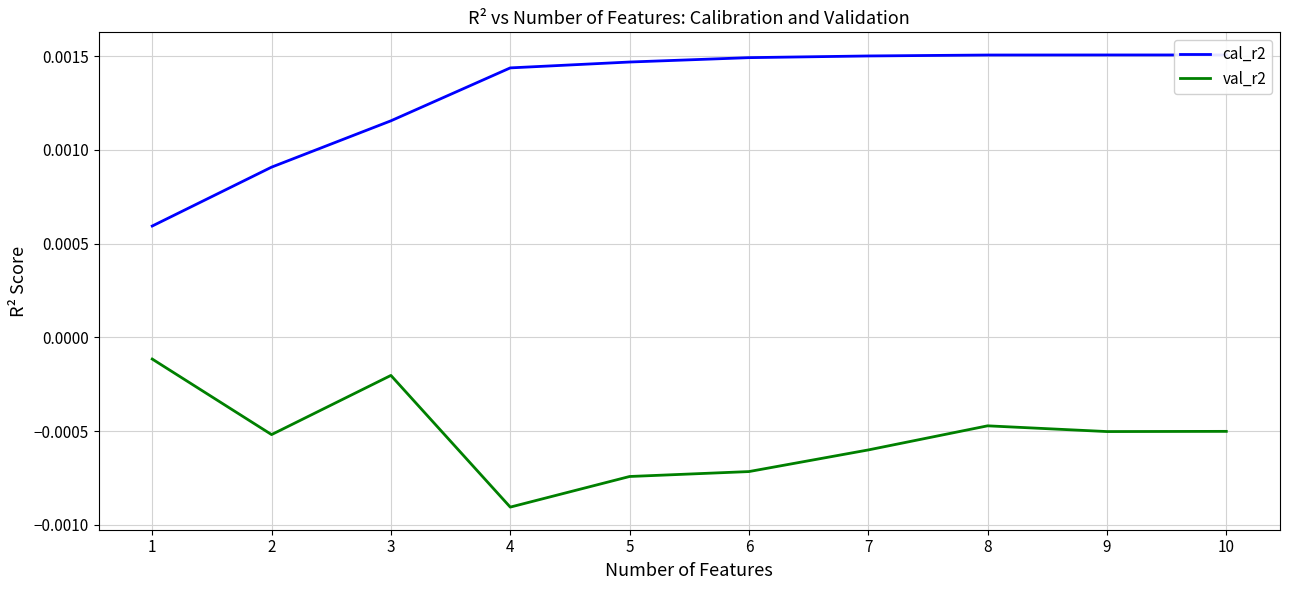

True or false: val_r2 and cal_r2 intersect in this chart.

False